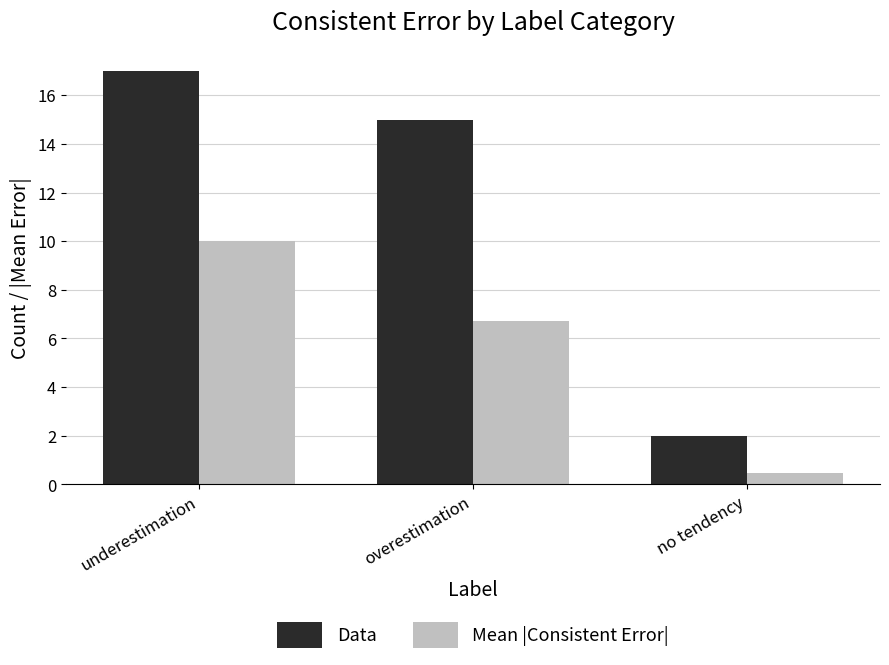

Reading left to right, list all the values displayed in this chart.

Data: 17.0	15.0	2.0
Mean |Consistent Error|: 10.0	6.7	0.5